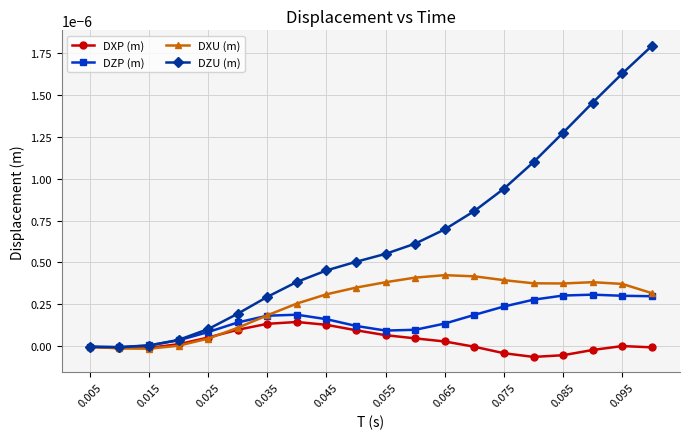

List the series in order of their peak value, highest first.

DZU (m), DXU (m), DZP (m), DXP (m)